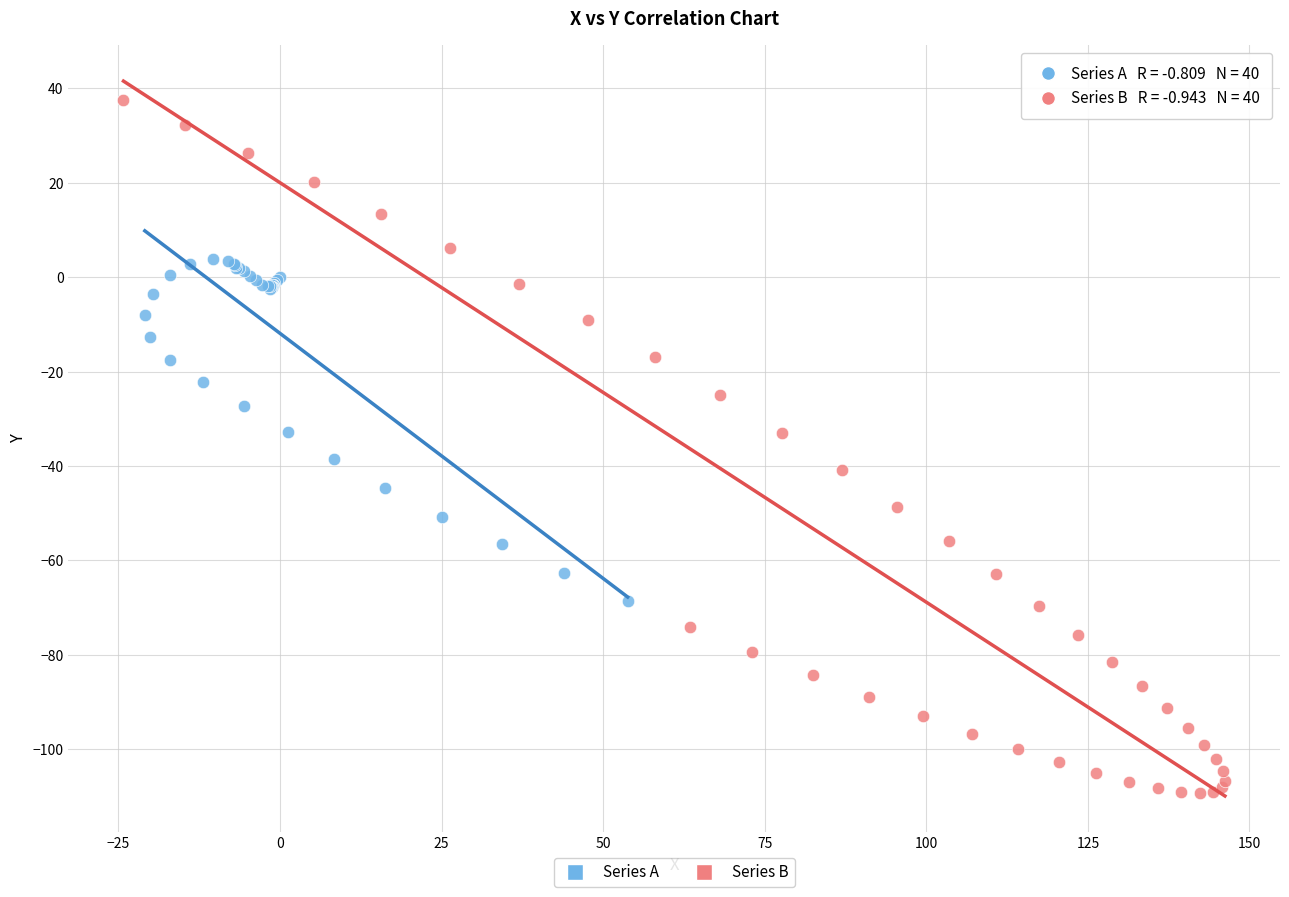

Which series reaches the minimum Y coordinate?

Series B